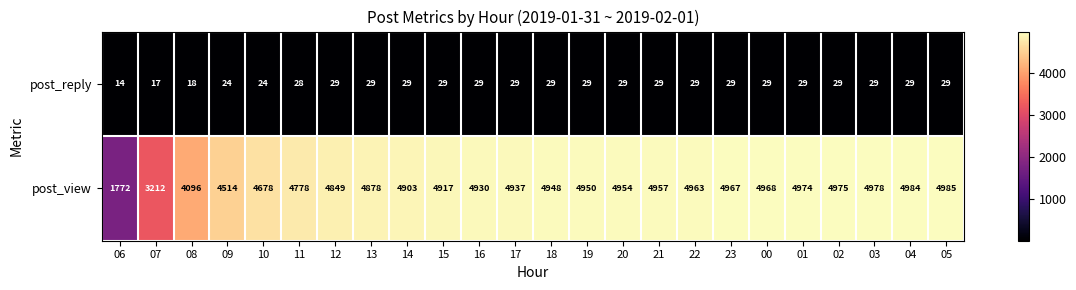

How many categories are shown in the chart?

24